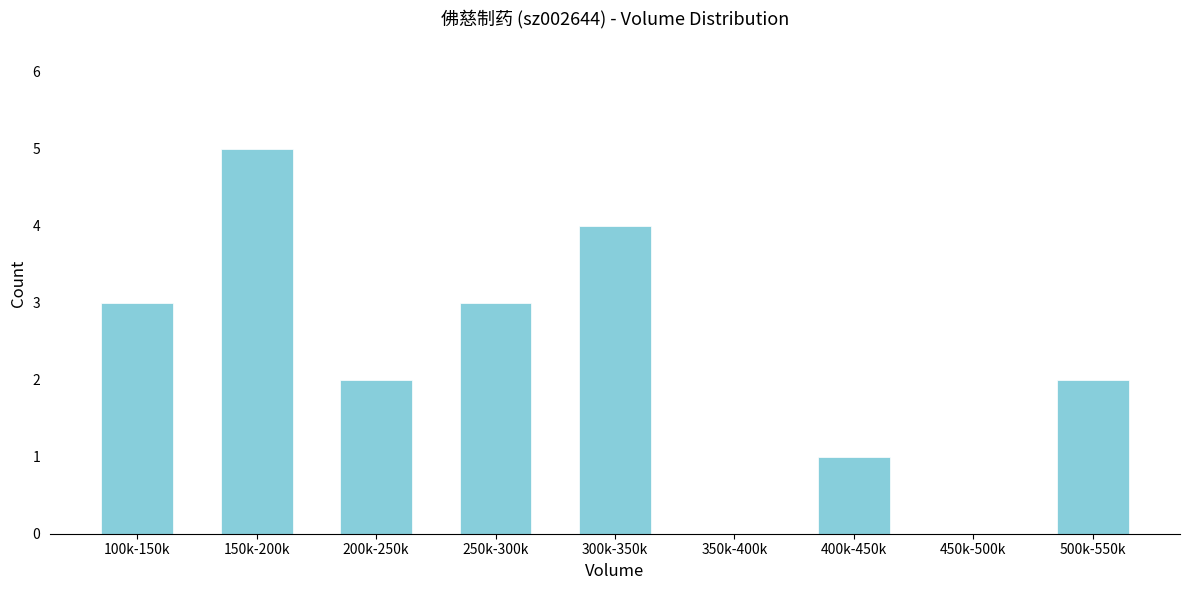

Reading right to left, what are all the values shown in this chart?

500k-550k=2	450k-500k=0	400k-450k=1	350k-400k=0	300k-350k=4	250k-300k=3	200k-250k=2	150k-200k=5	100k-150k=3